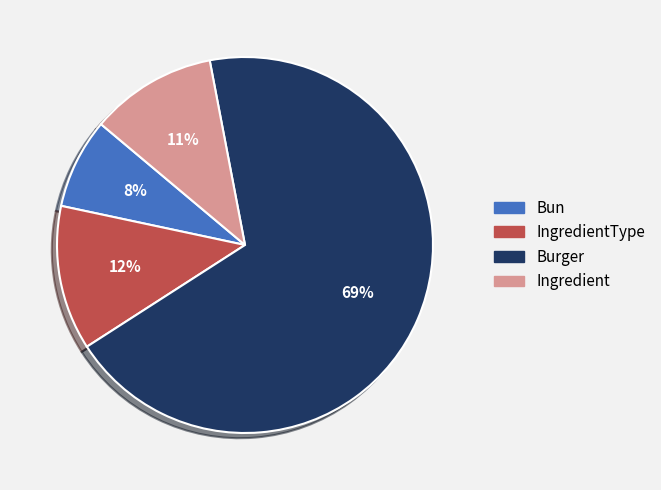

Does any single category account for the majority?

Yes